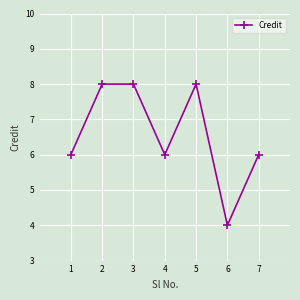

Which label corresponds to the smallest value in the chart?

6